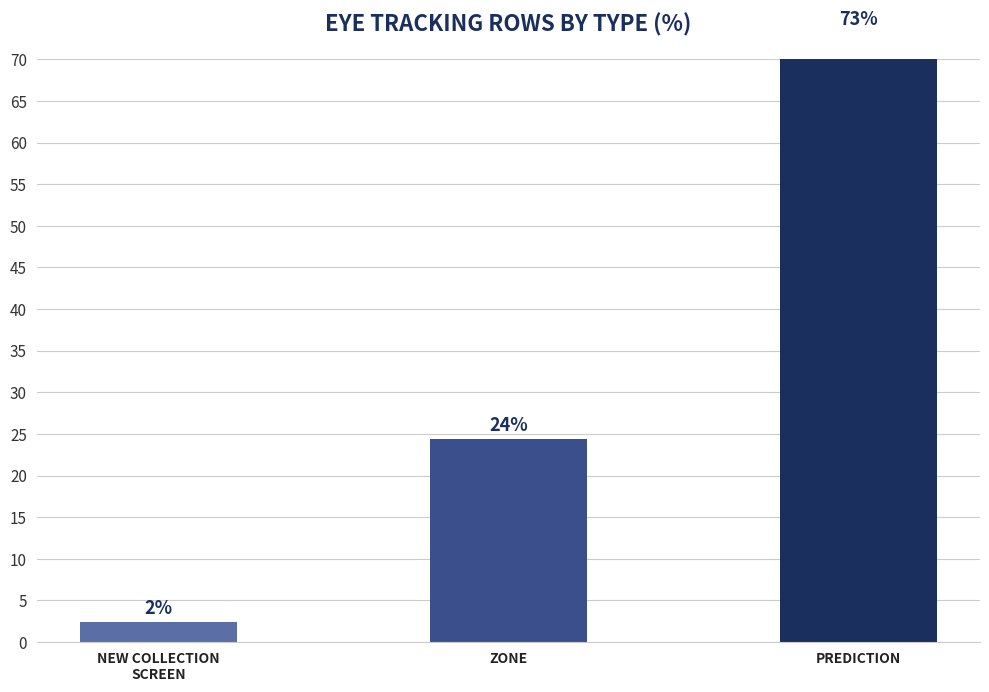

What is the difference between the maximum and minimum values?

70.7